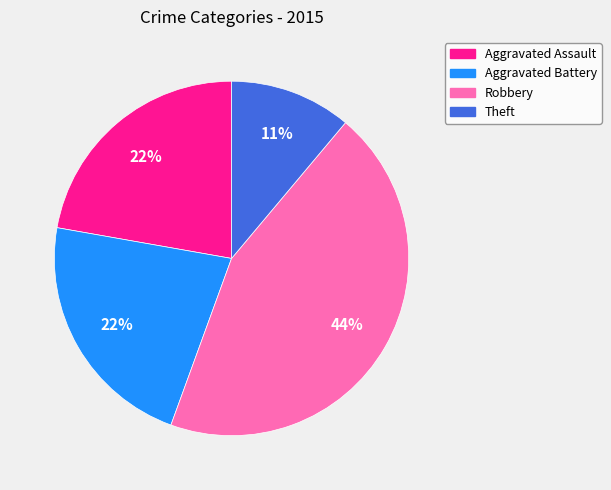

What is the smallest slice in the pie chart?

Theft